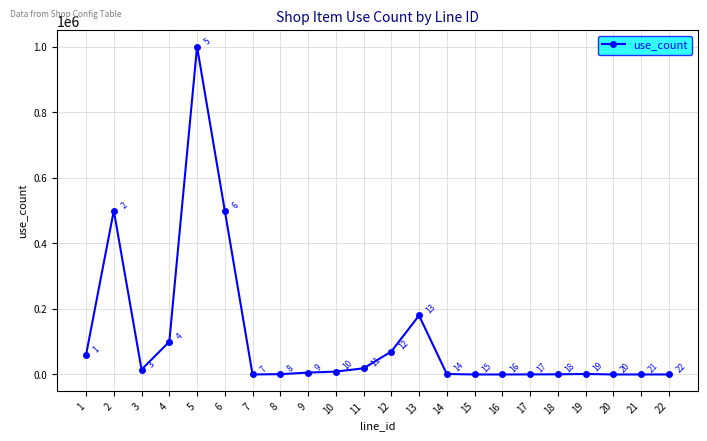

True or false: the data has more than 2 interior local peaks.

True